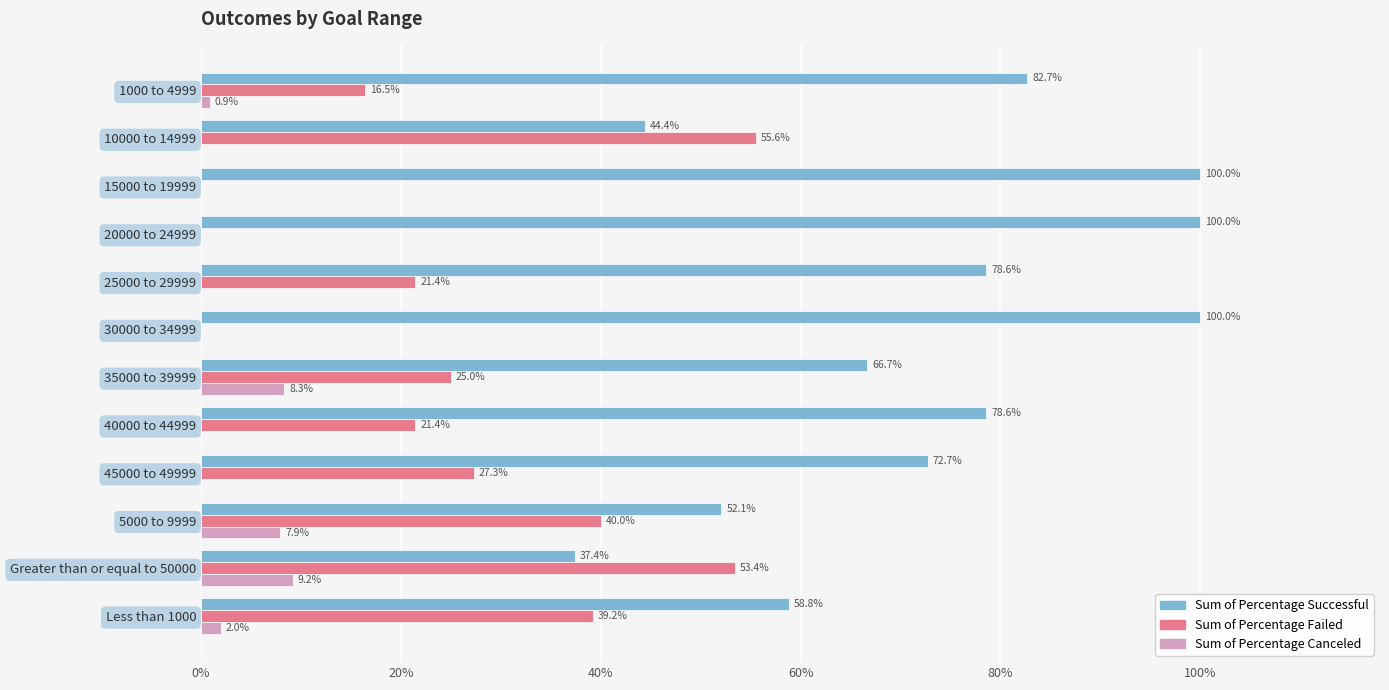

What are all the series names shown in the legend?

Sum of Percentage Successful, Sum of Percentage Failed, Sum of Percentage Canceled